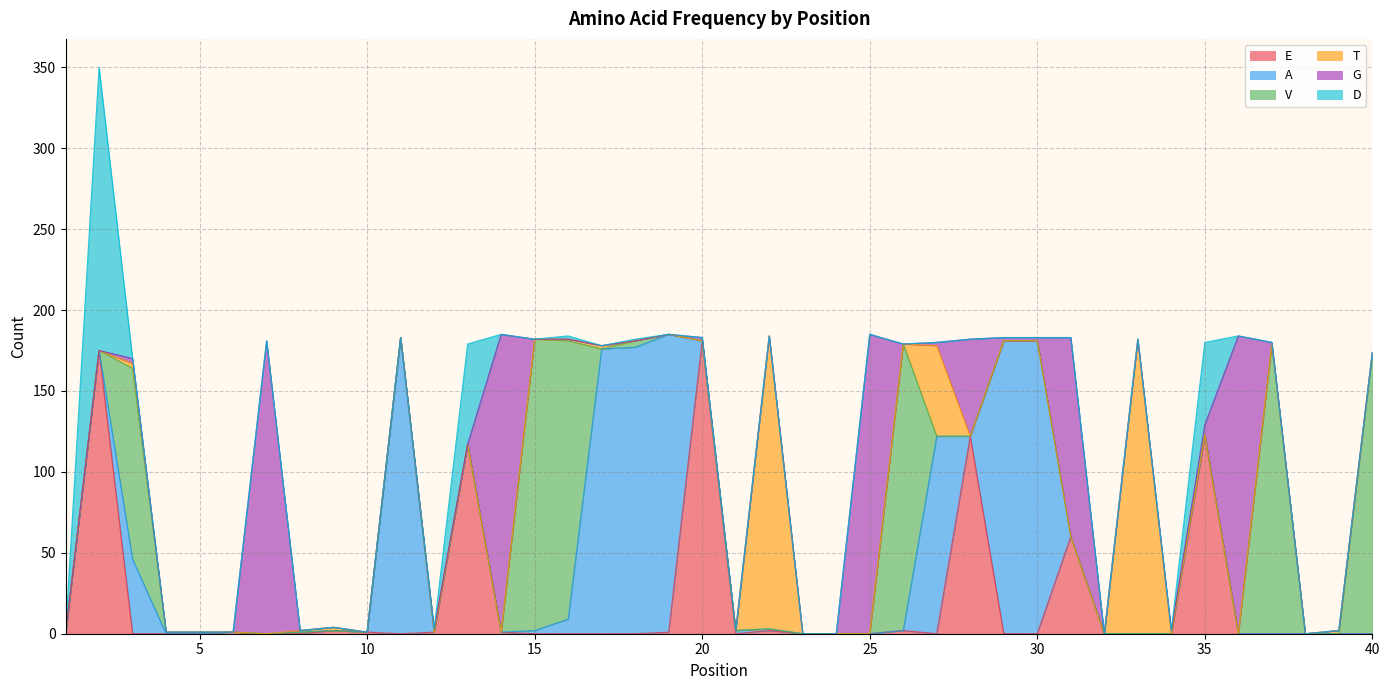

What is the difference between the second highest and minimum values in the T series?

181